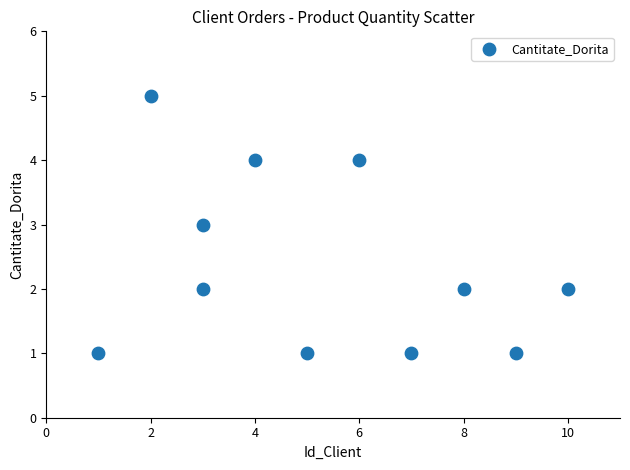

What is the range of Y values (max minus min)?

4